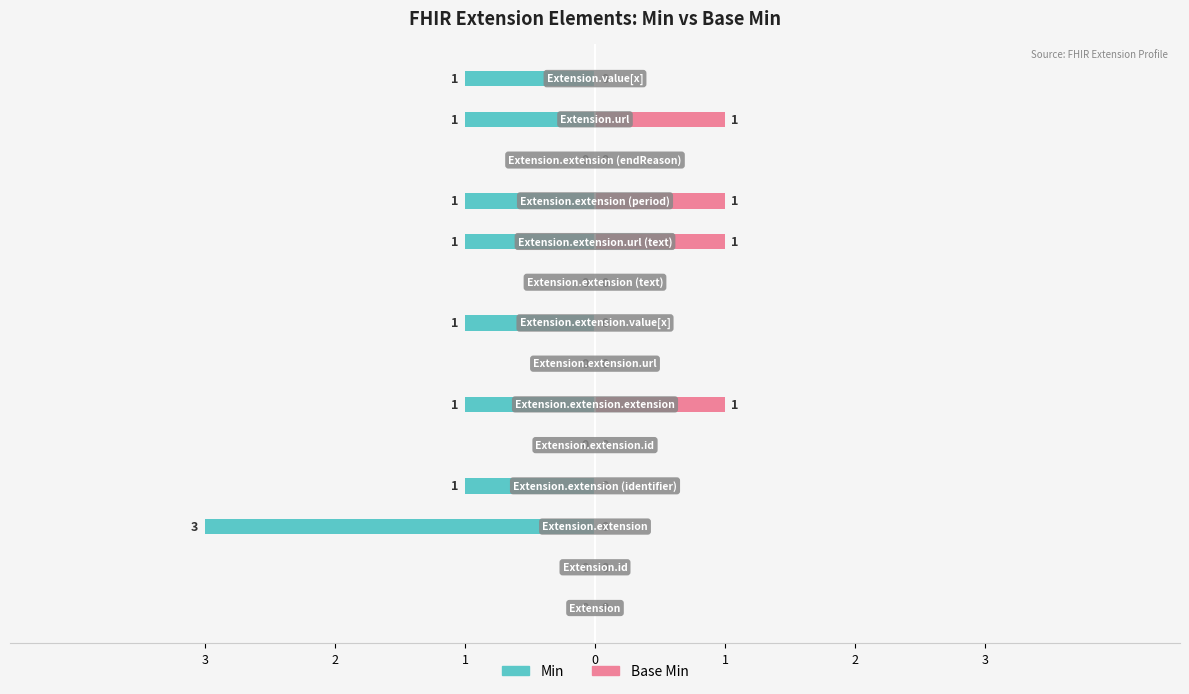

How many distinct data groups are displayed?

2